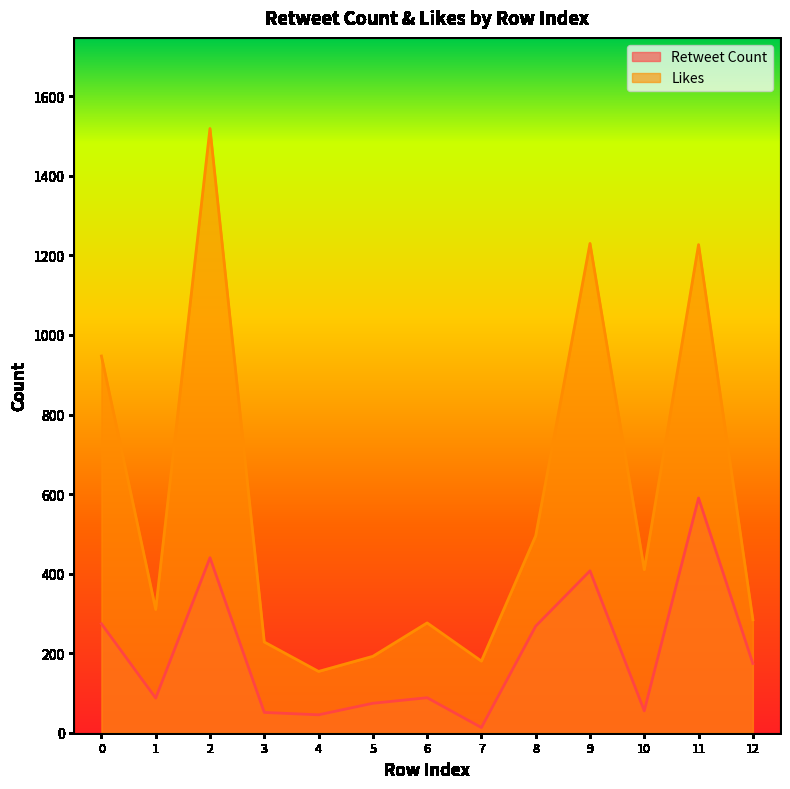

Read the Retweet Count value at 12, to the nearest 10.

170